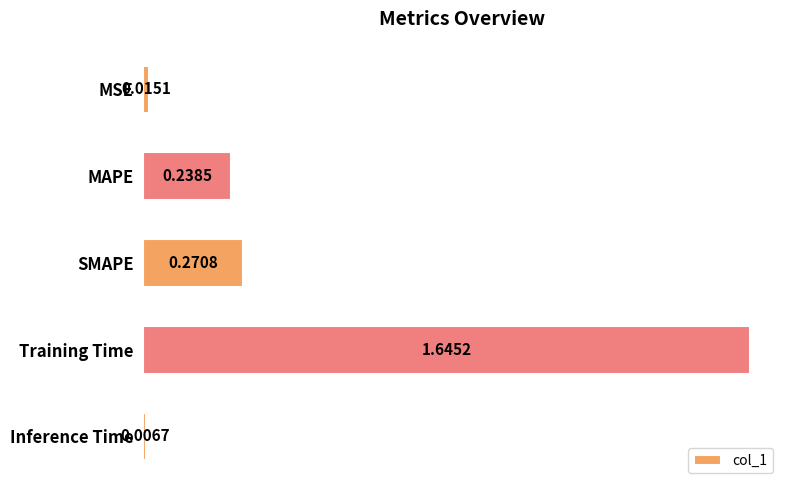

What is the label of the 5th bar from the bottom?

MSE